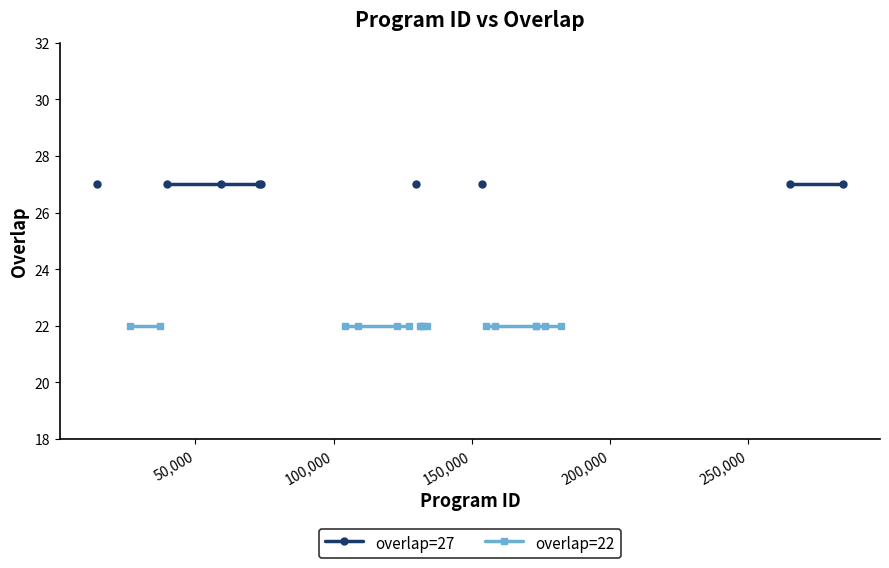

How many lines are shown in the chart?

2